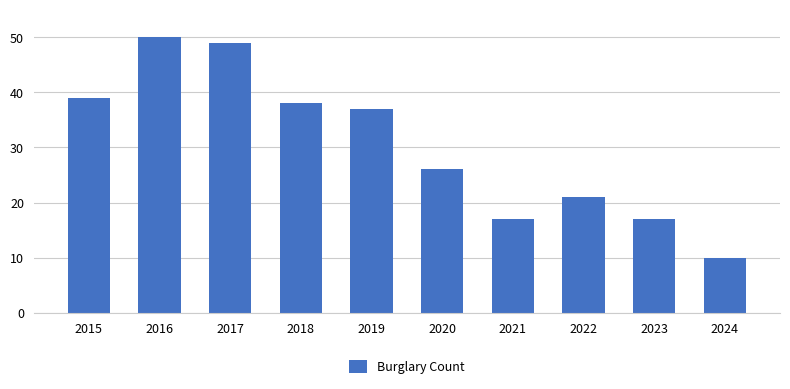

What is the value of the 8th bar from the left?

21